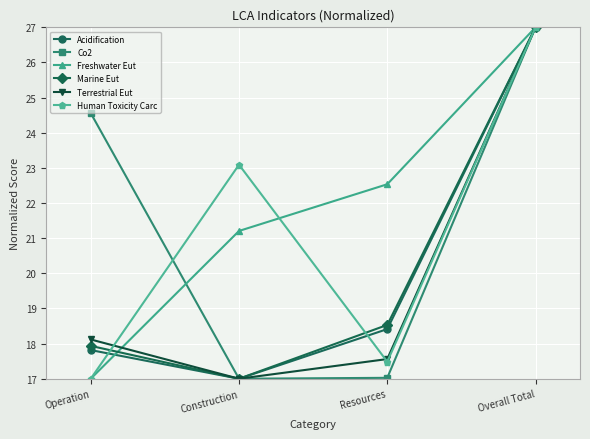

True or false: Freshwater Eut has more than 2 interior local peaks.

False